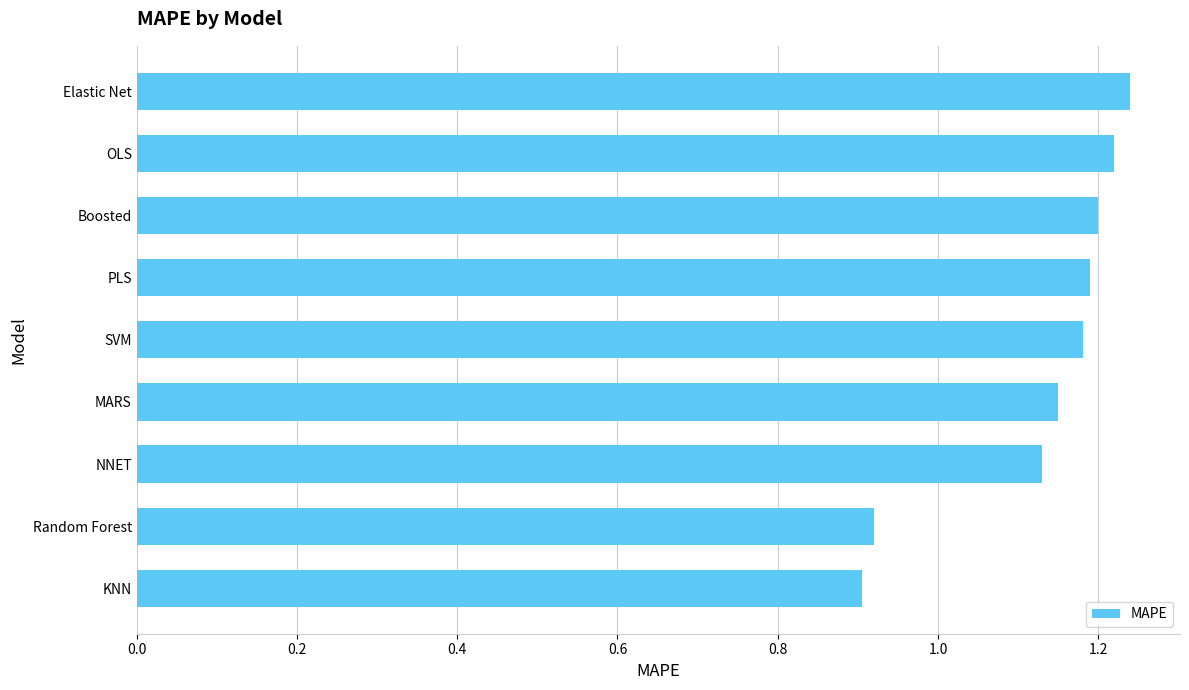

What is the difference between the values at PLS and KNN?

0.3